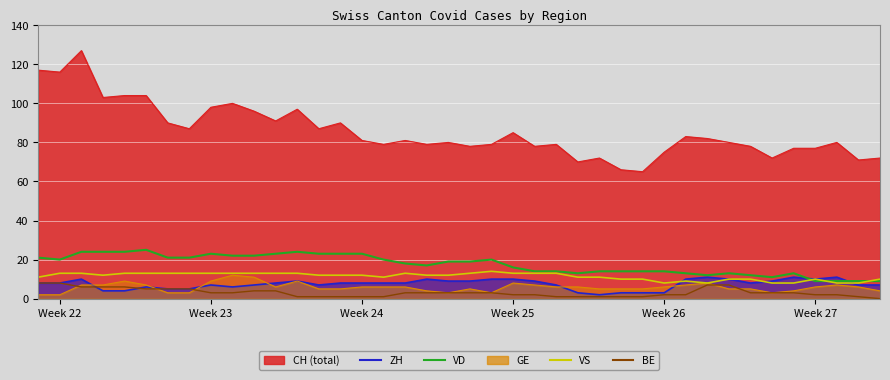

What is the difference between the second highest and second lowest values in the VS series?

5